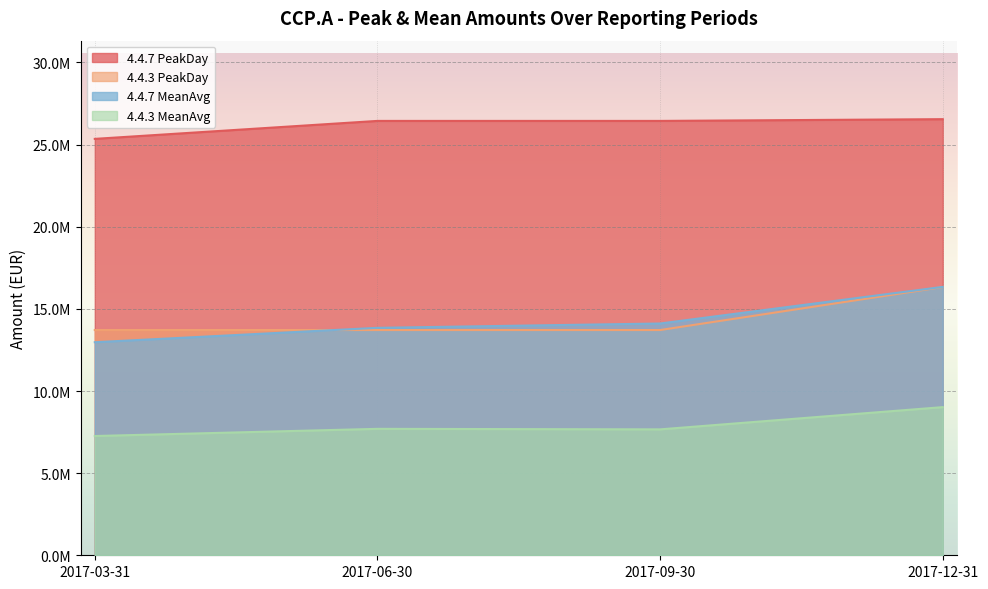

What is the difference between the second highest and minimum values in the 4.4.7 PeakDay series?

1093506.6